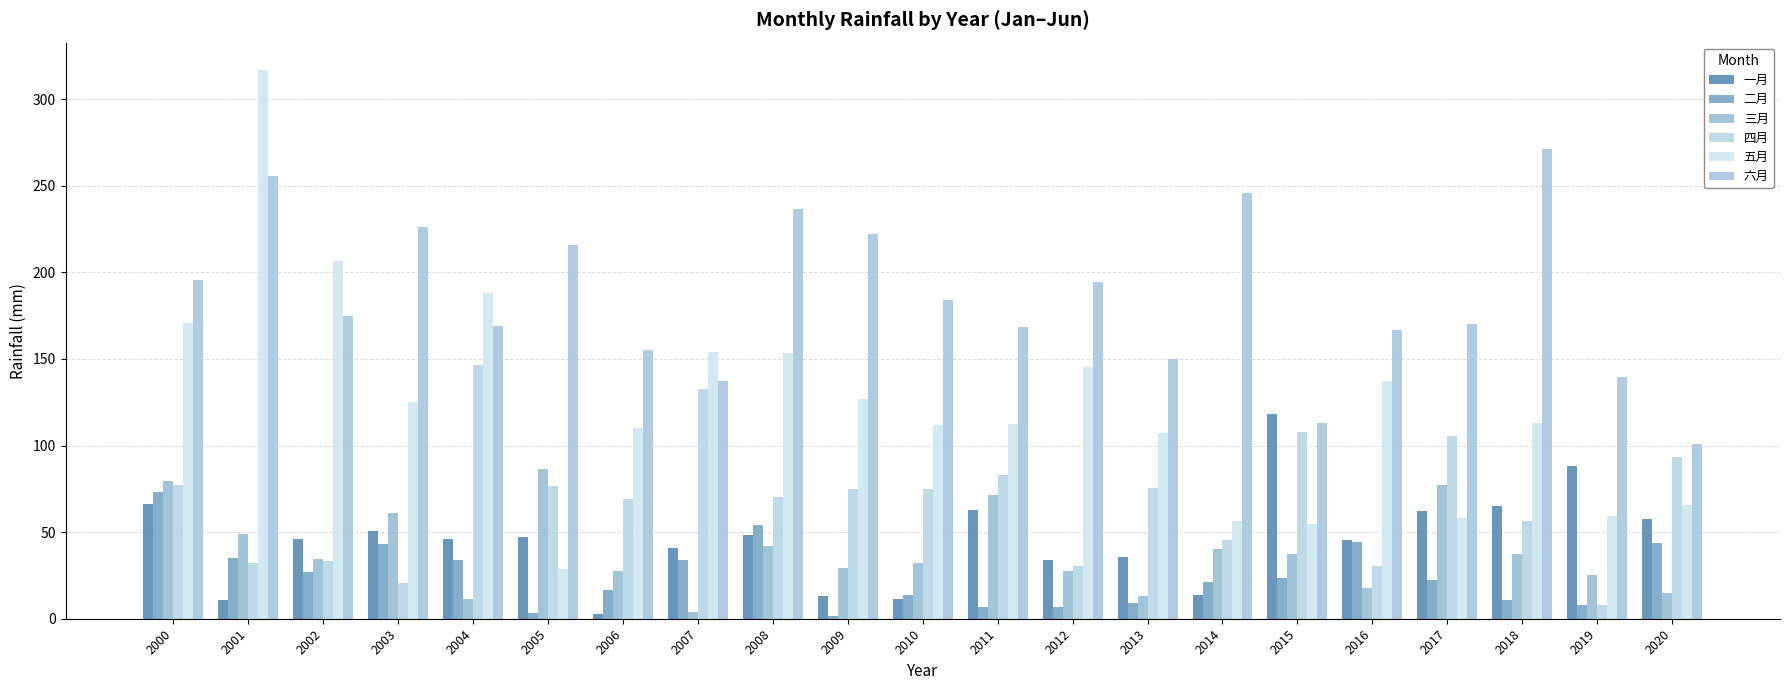

What are all the series names shown in the legend?

一月, 二月, 三月, 四月, 五月, 六月